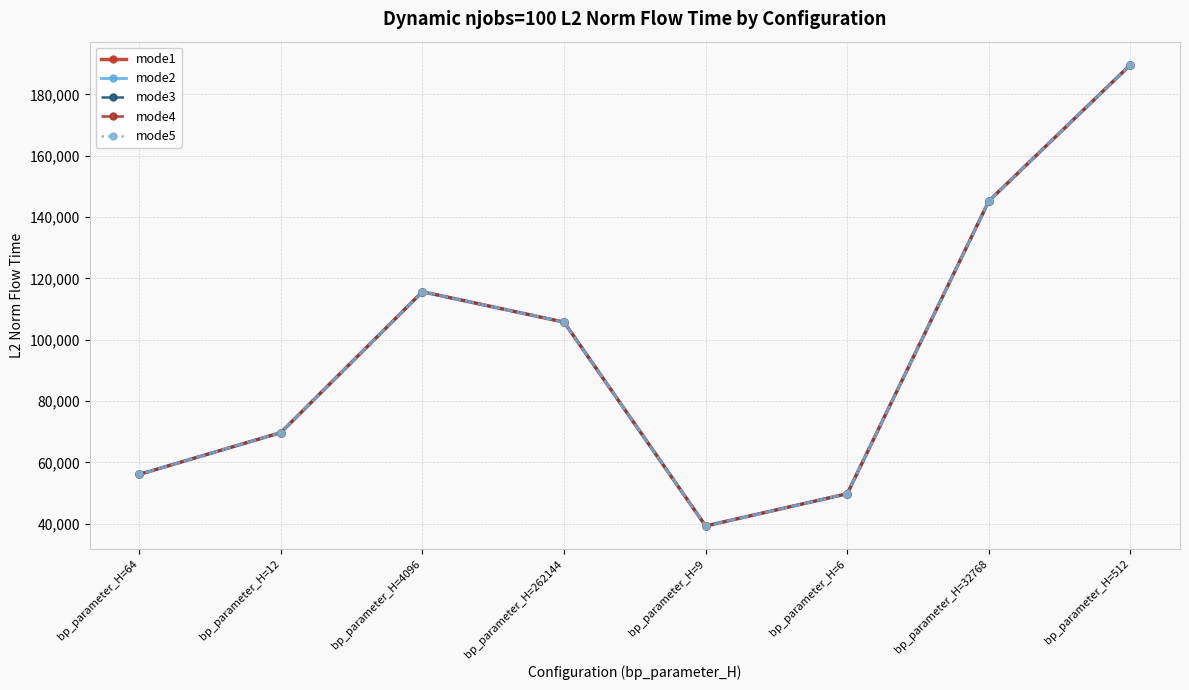

How many interior local valleys does the mode1 series have?

1